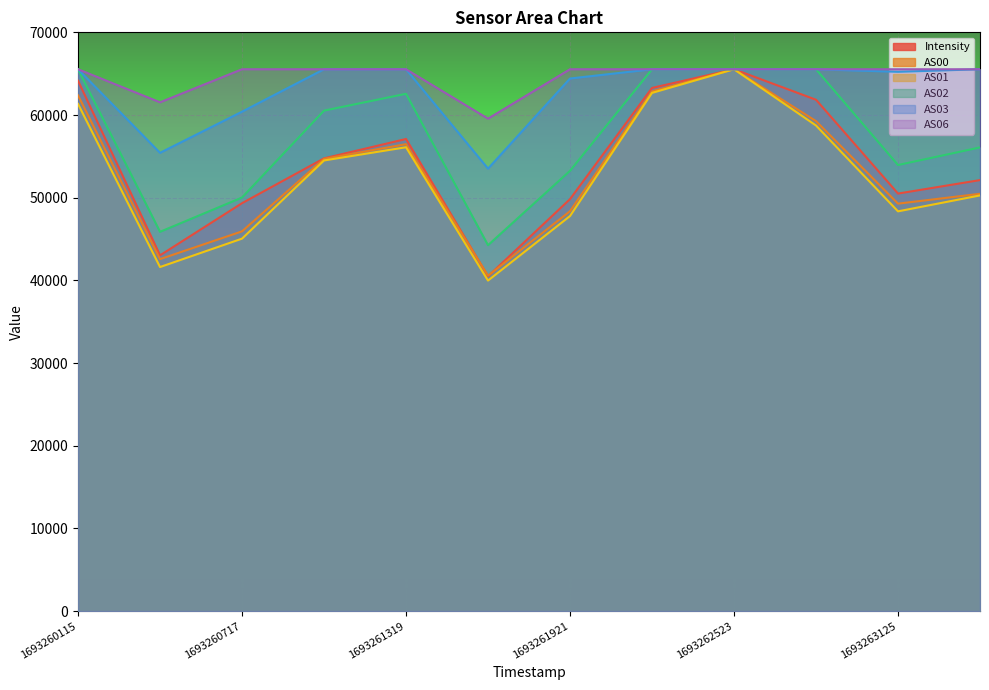

At which category is the sum across all series the highest?

1693262523